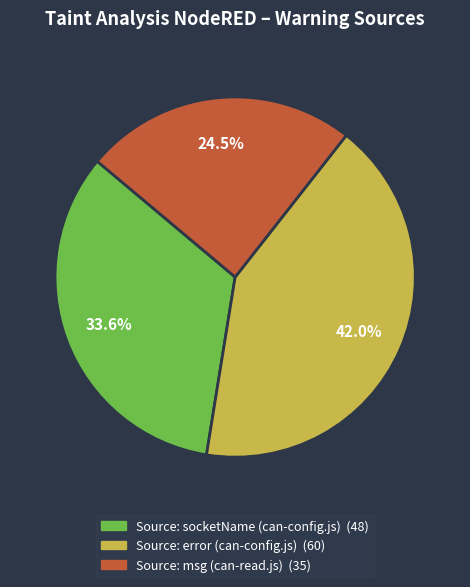

To the nearest percent, what percentage of the pie is Source: error (can-config.js)?

42%